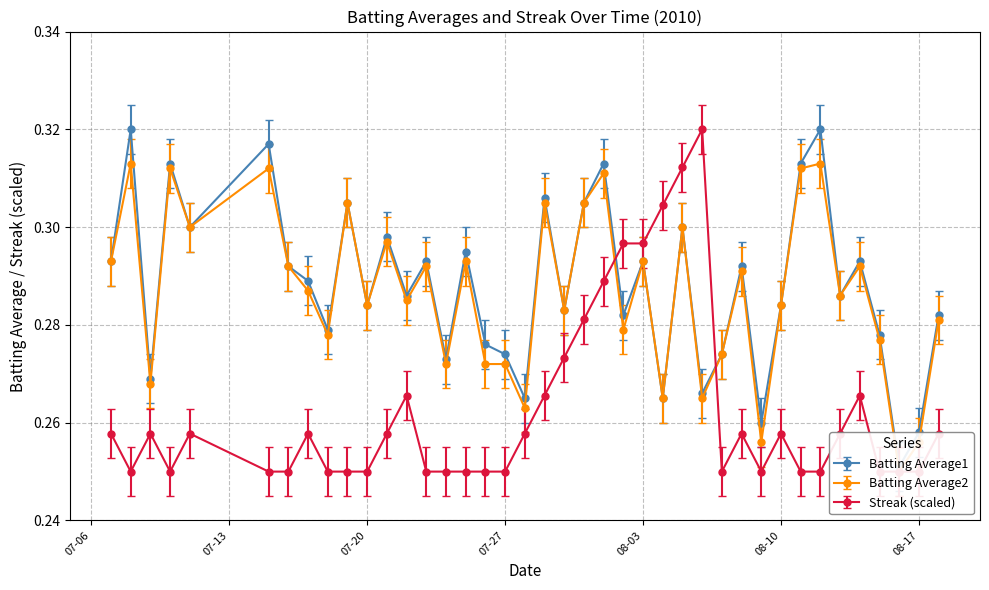

Rank the series by their maximum value, from lowest to highest.

Batting Average2, Streak, Batting Average1